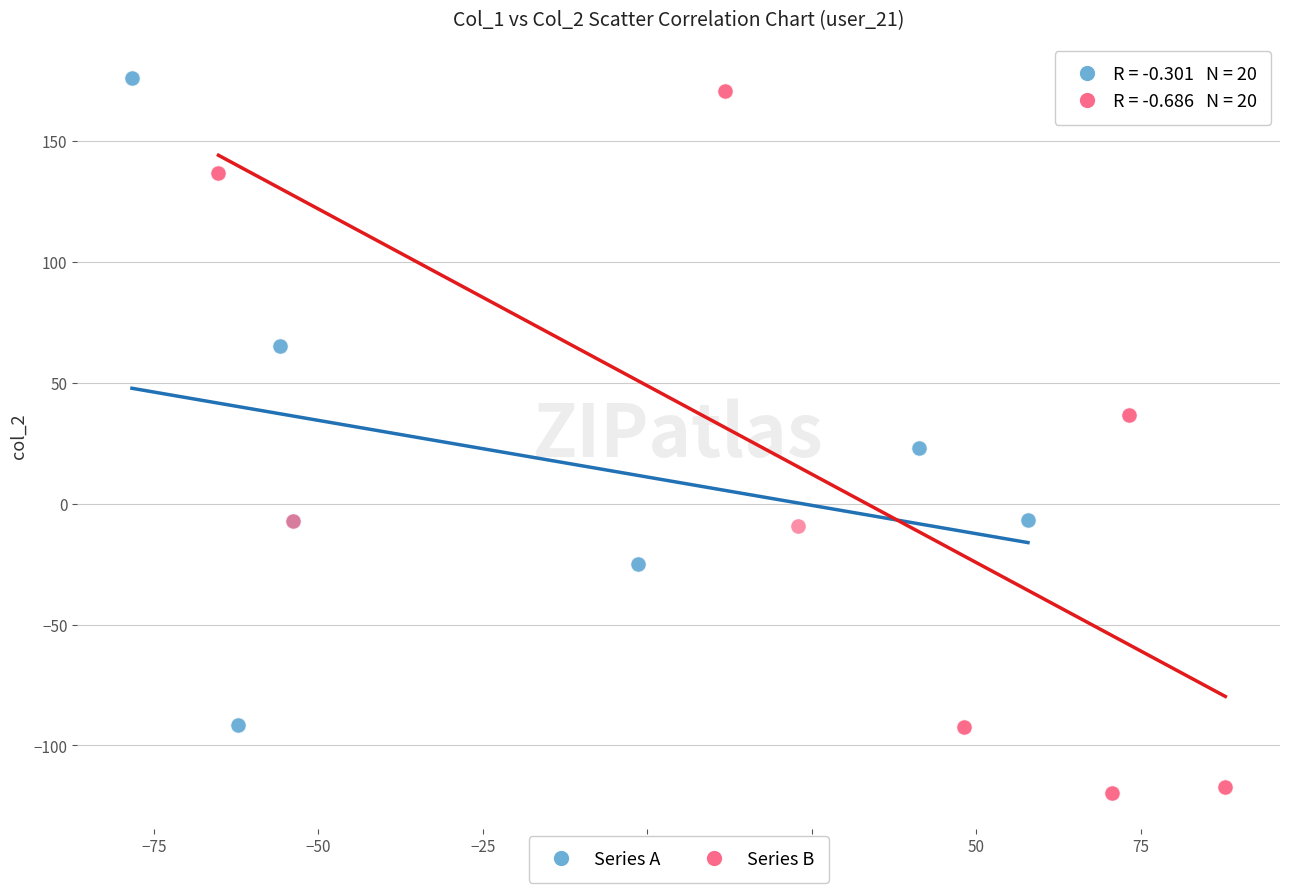

Which series has the widest spread of Y values?

Series B